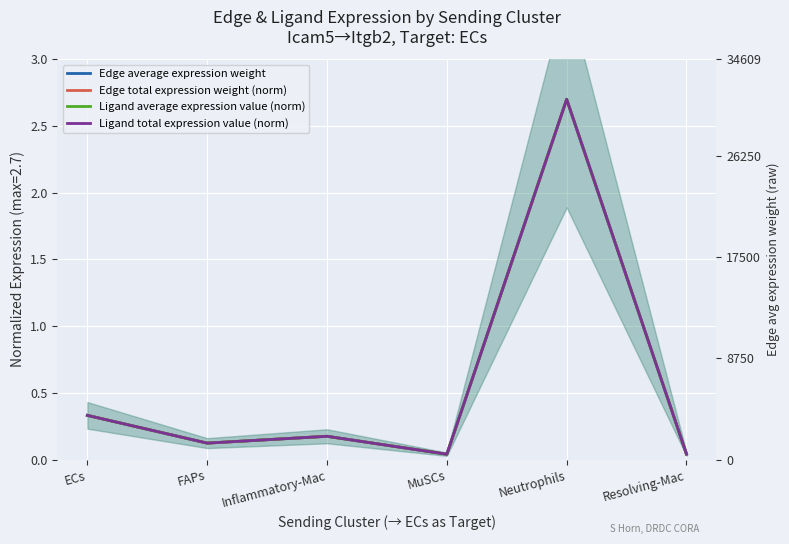

In Ligand average expression value (norm), how many points are lower than both neighbors (excluding endpoints)?

2